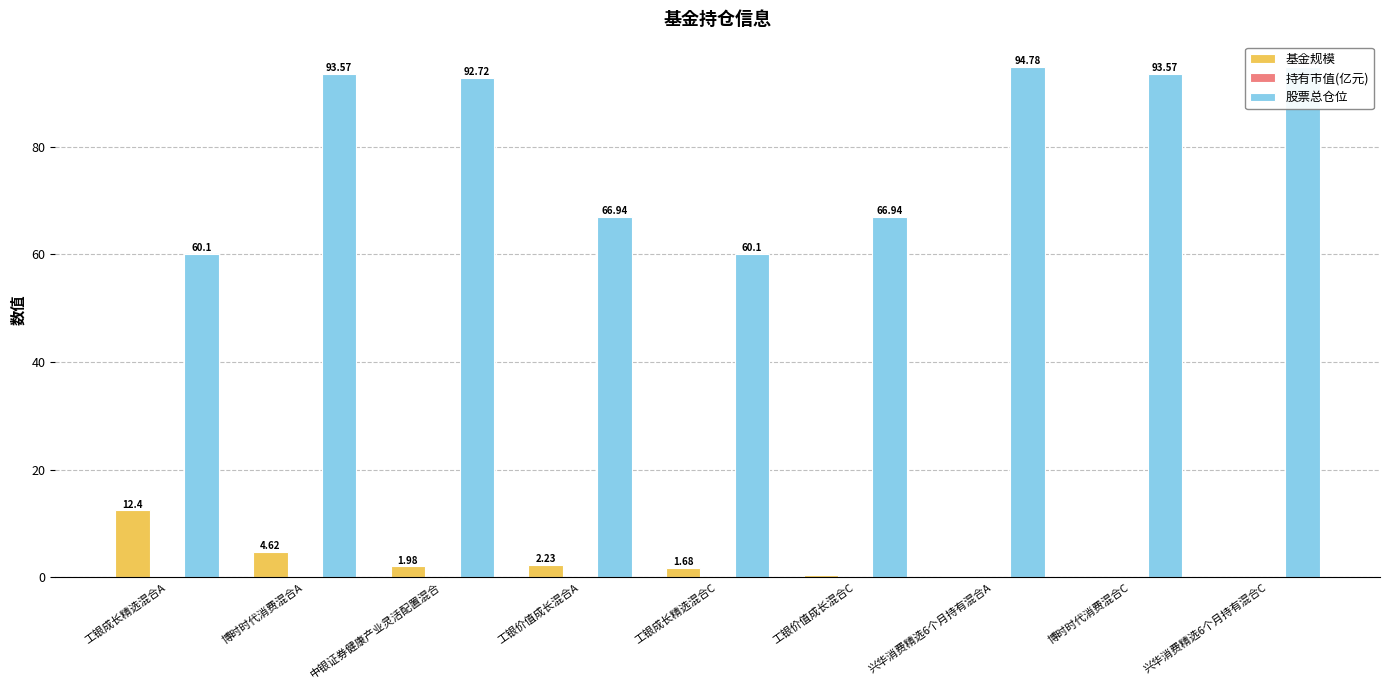

Does the chart contain any negative values?

No